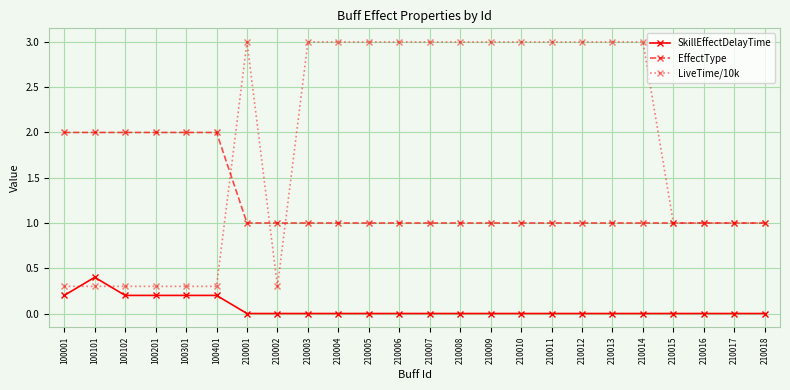

What is the maximum value for SkillEffectDelayTime?

0.4